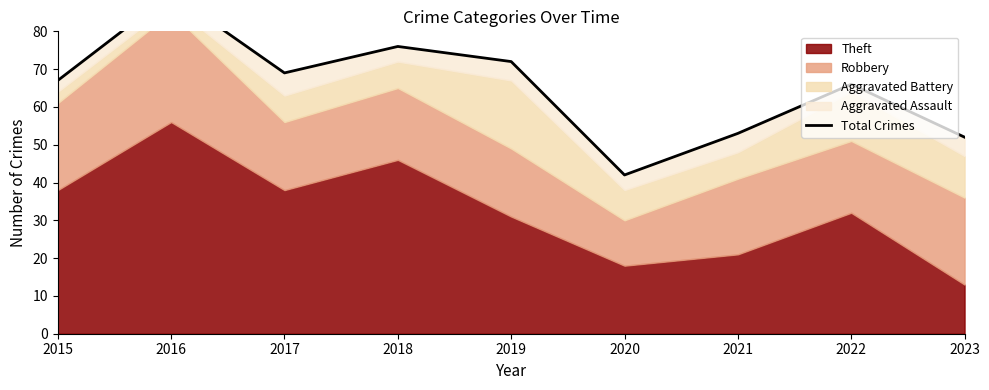

What is the difference between the maximum and minimum values?

48